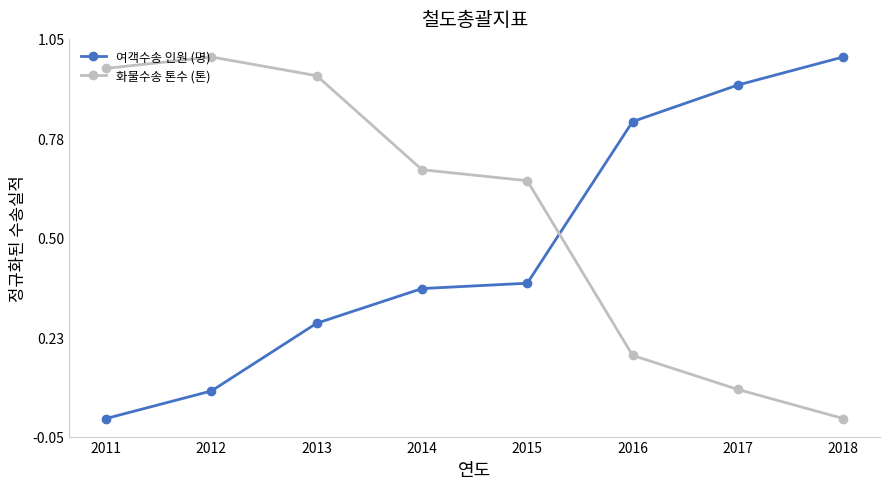

Which series ends up on top after the final intersection of 화물수송 톤수 (톤) and 여객수송 인원 (명)?

여객수송 인원 (명)